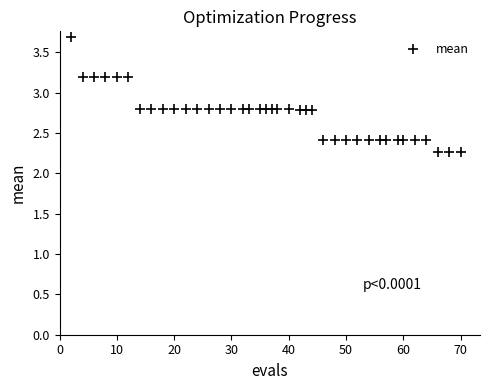

What is the range of Y values (max minus min)?

1.4